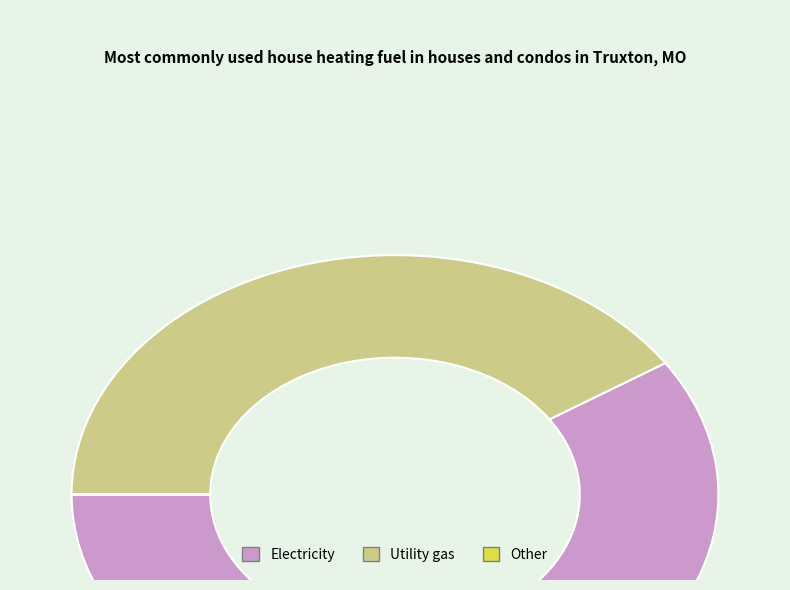

Is it true that Utility gas is 41% of the pie?

True